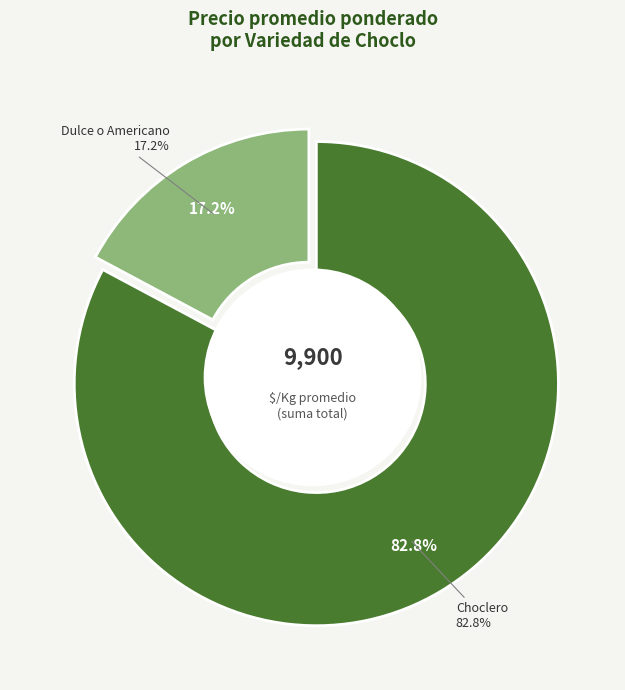

Is 2 the majority of the pie?

No